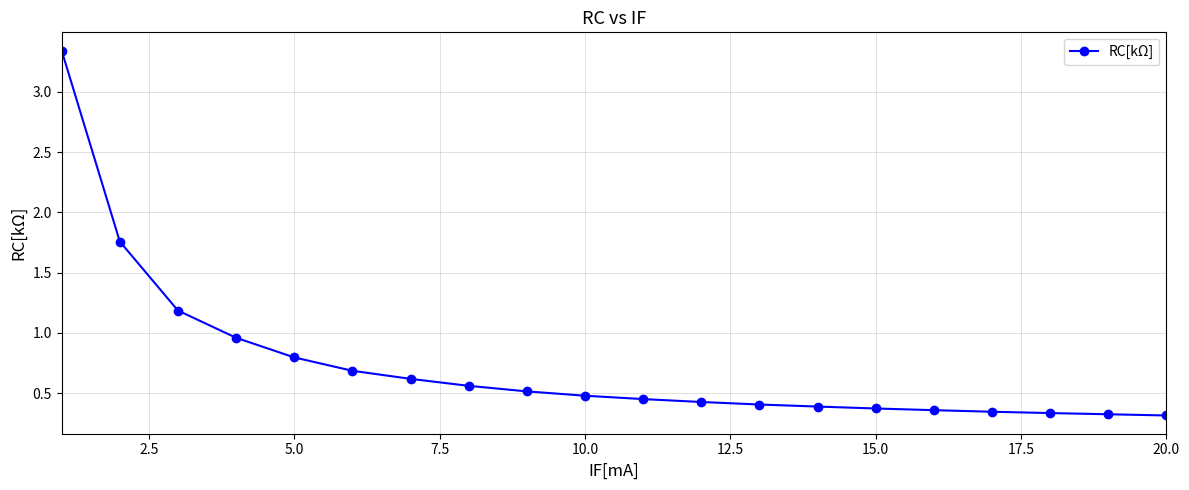

How many lines are shown in the chart?

1